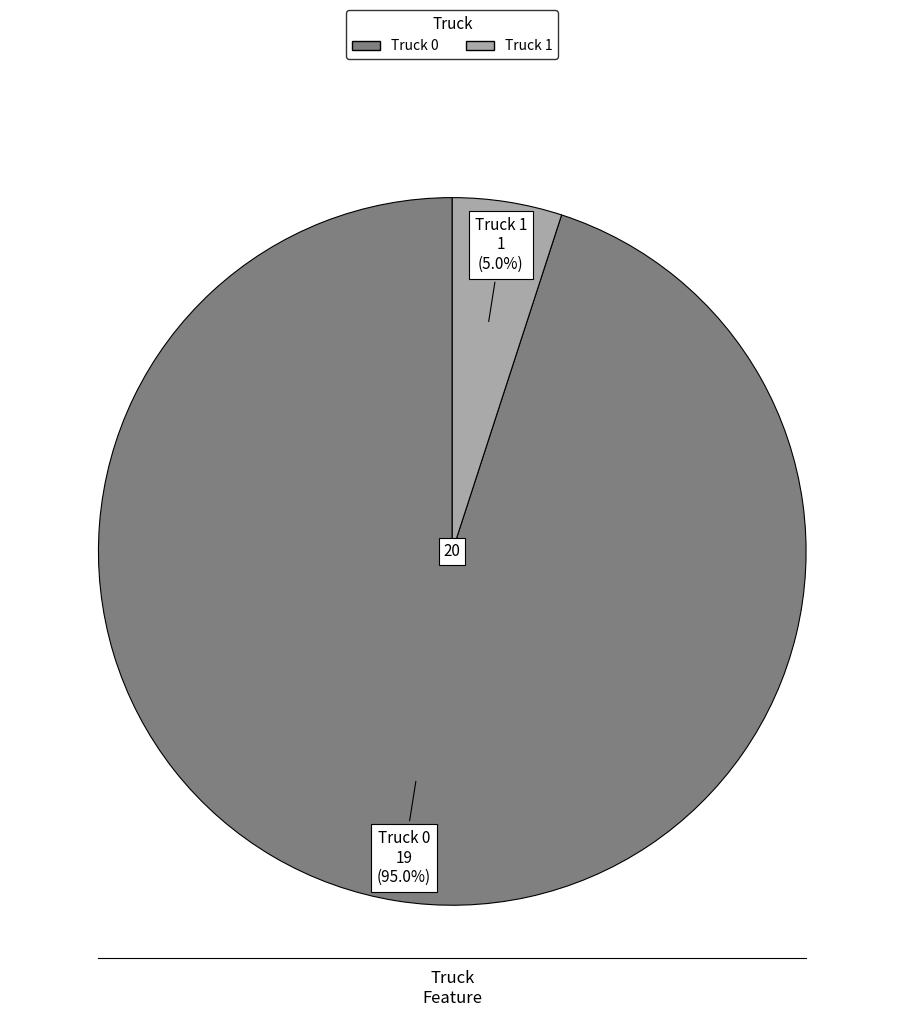

Which slice is the largest?

Truck 0